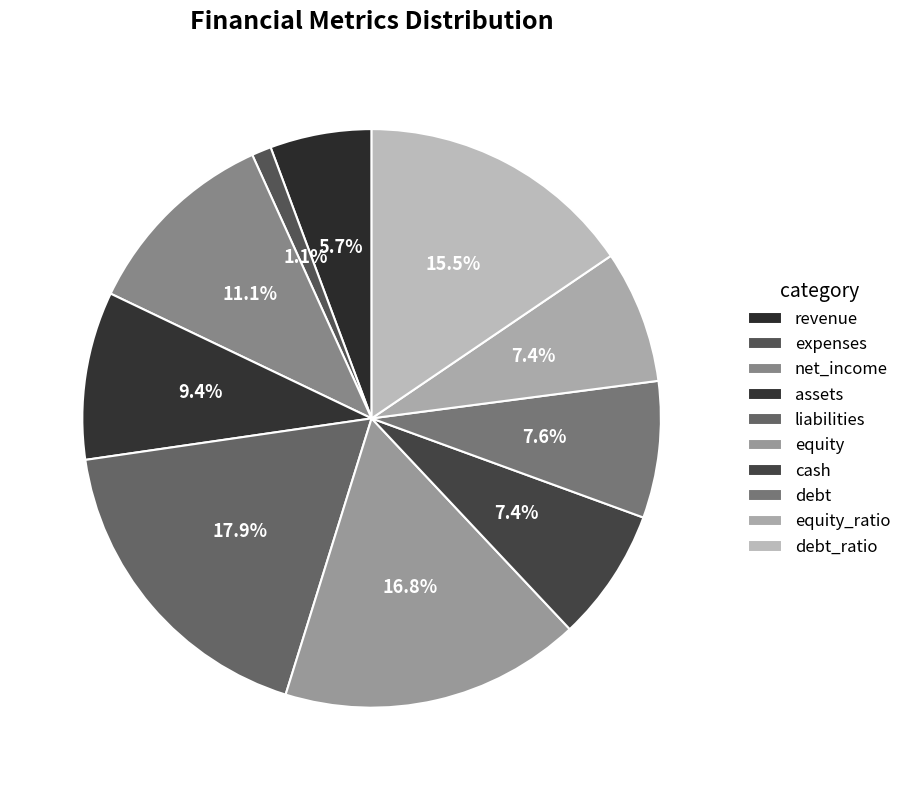

How many segments does this pie chart have?

10